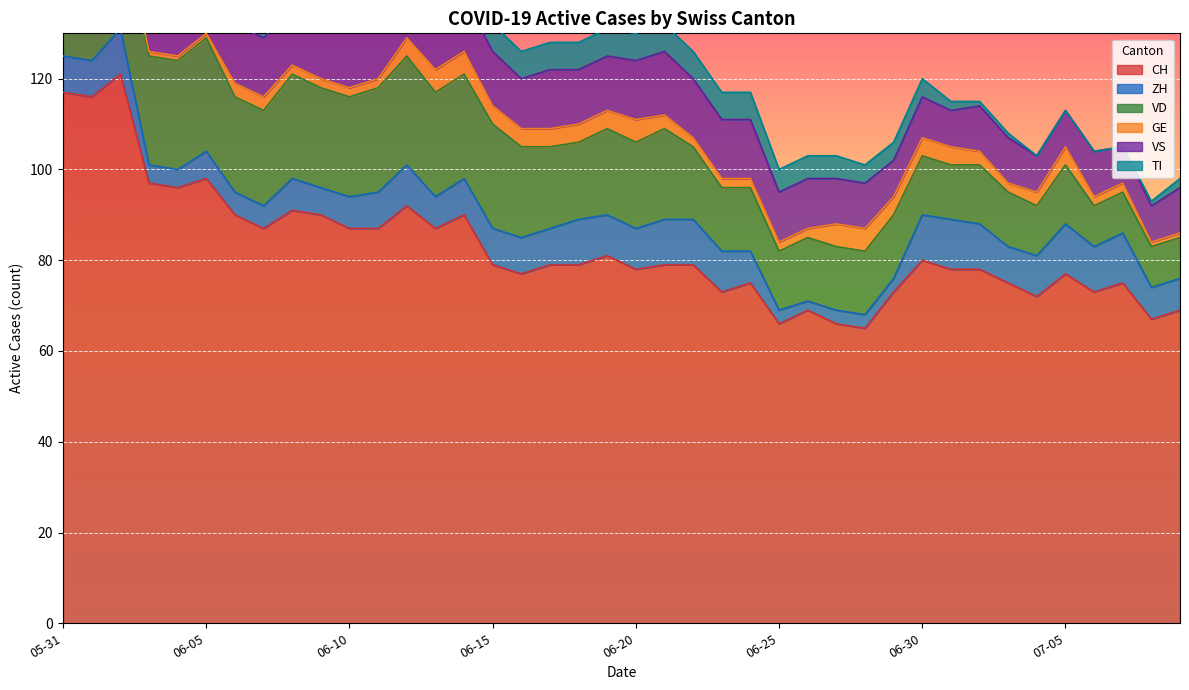

What is the difference between the CH values at 2020-06-23 and 2020-06-04?

23